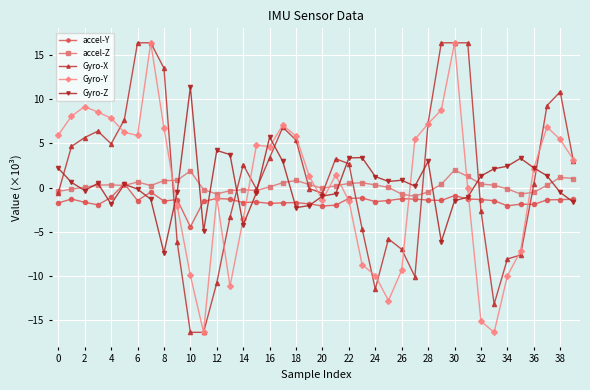

True or false: Gyro-Y has more than 0 points higher than both neighbors.

True